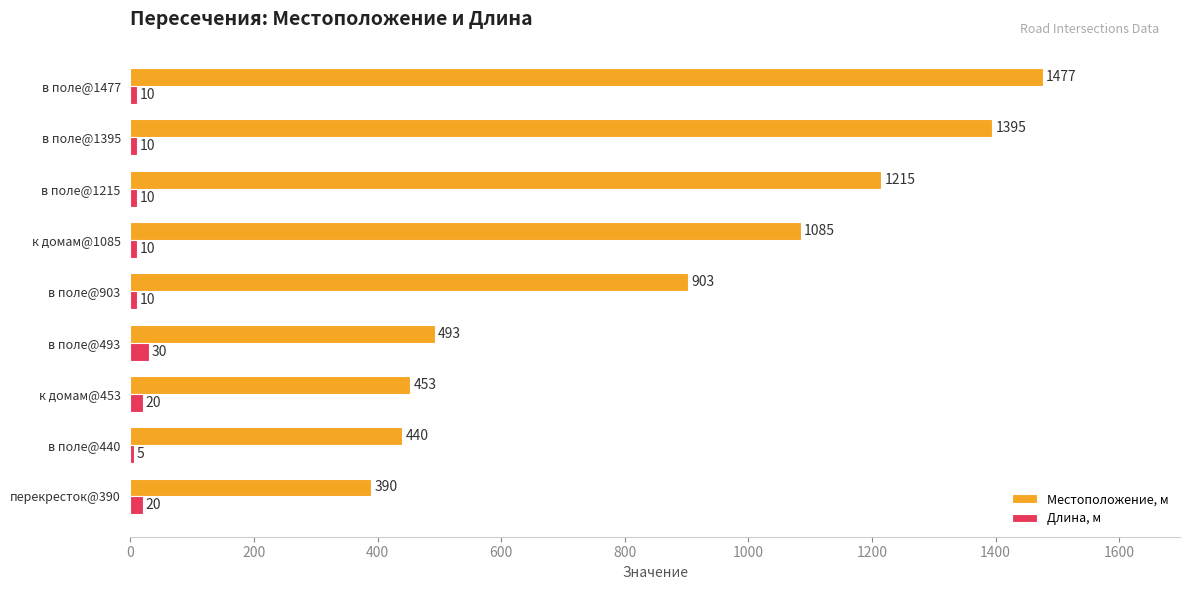

At which category does the chart reach its peak across all series?

в поле@1477